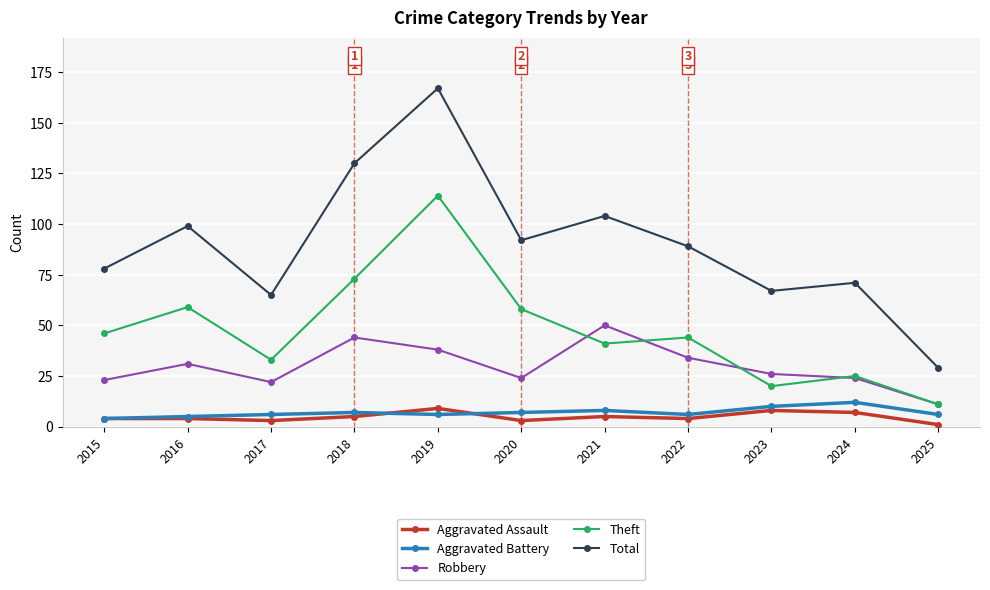

Is the value of Total at 2024 greater than the value of Aggravated Battery at 2024?

Yes